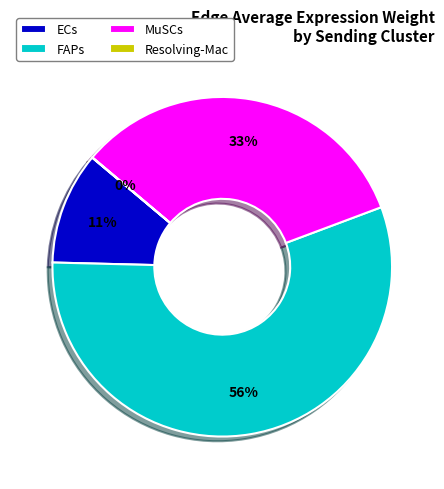

Which slice represents more than half of the pie?

FAPs